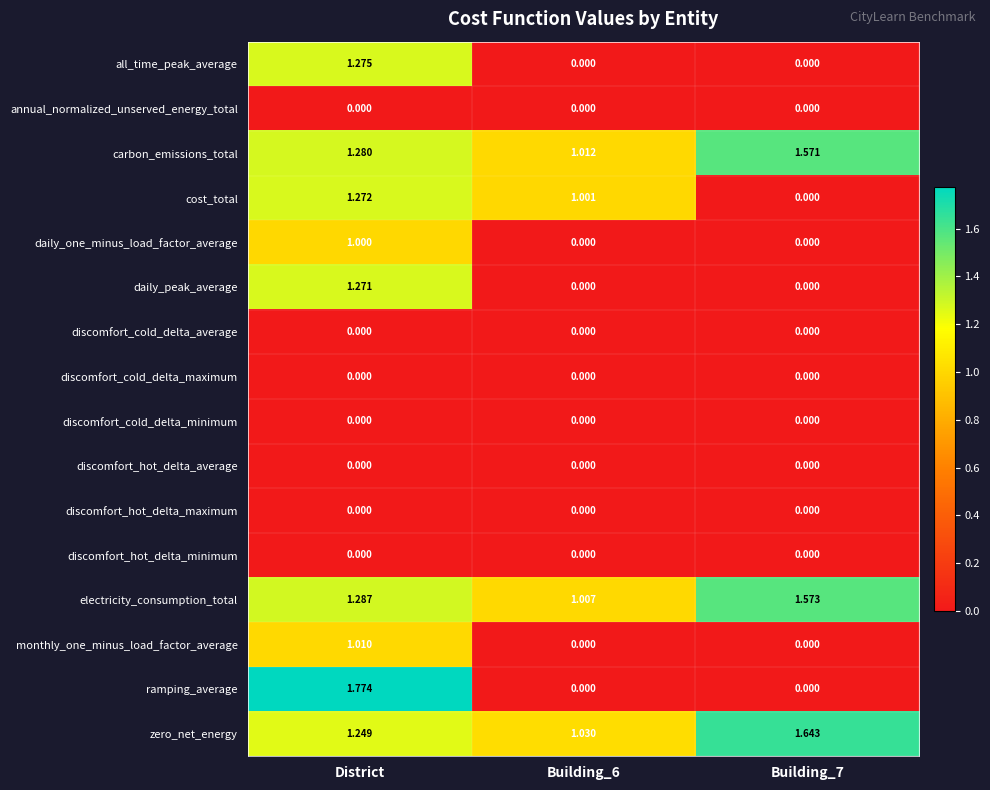

At which category does the chart reach its peak across all series?

District